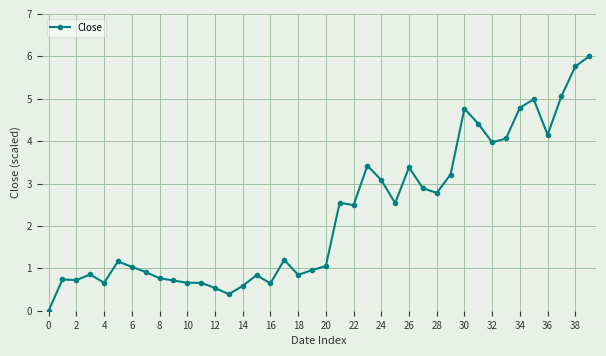

Does the chart display data point markers on the line(s)?

Yes